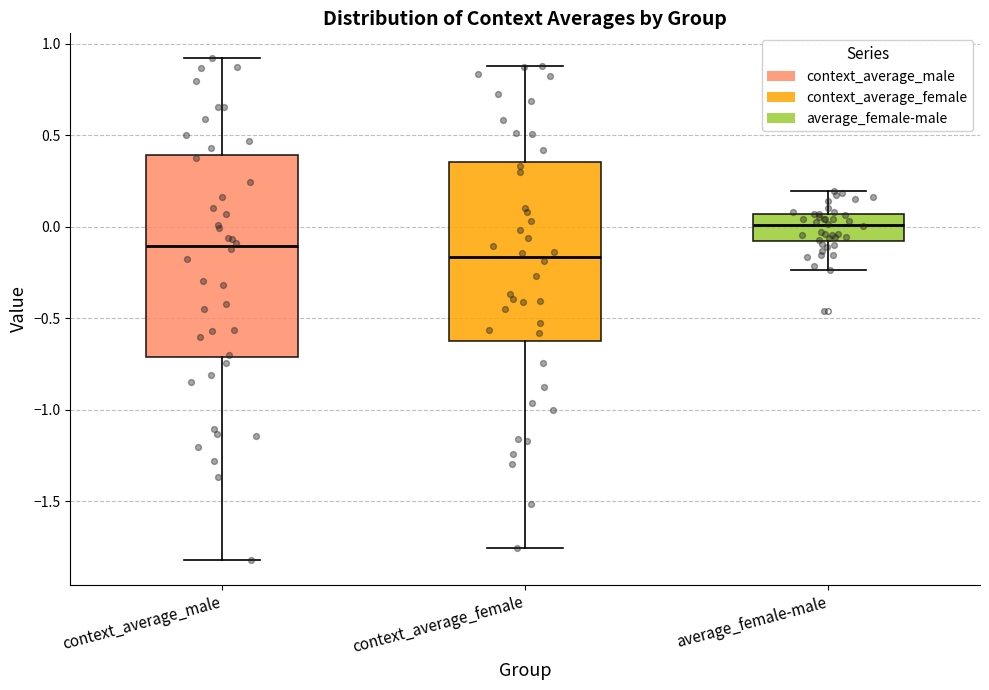

Which box has the highest median line?

average_female-male